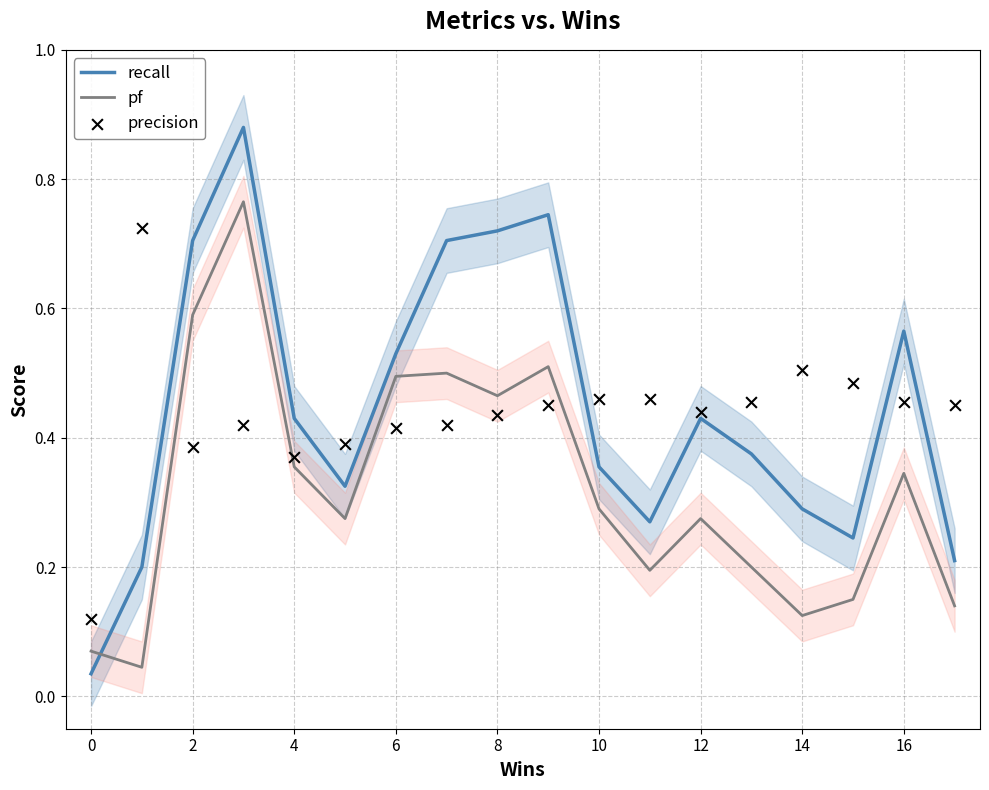

How many times do pf and recall cross each other?

1